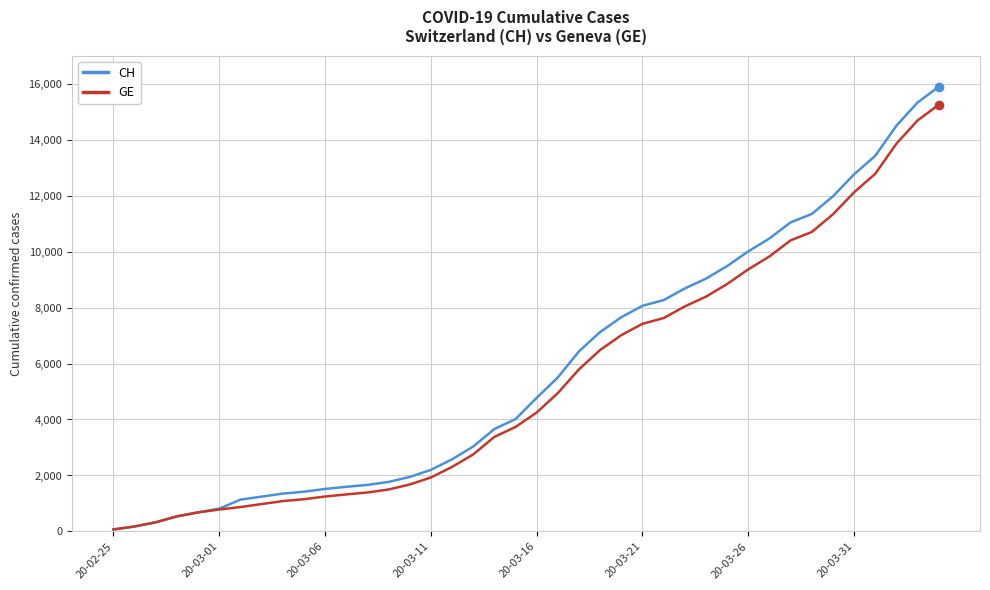

What is the sum of all GE values?

216984